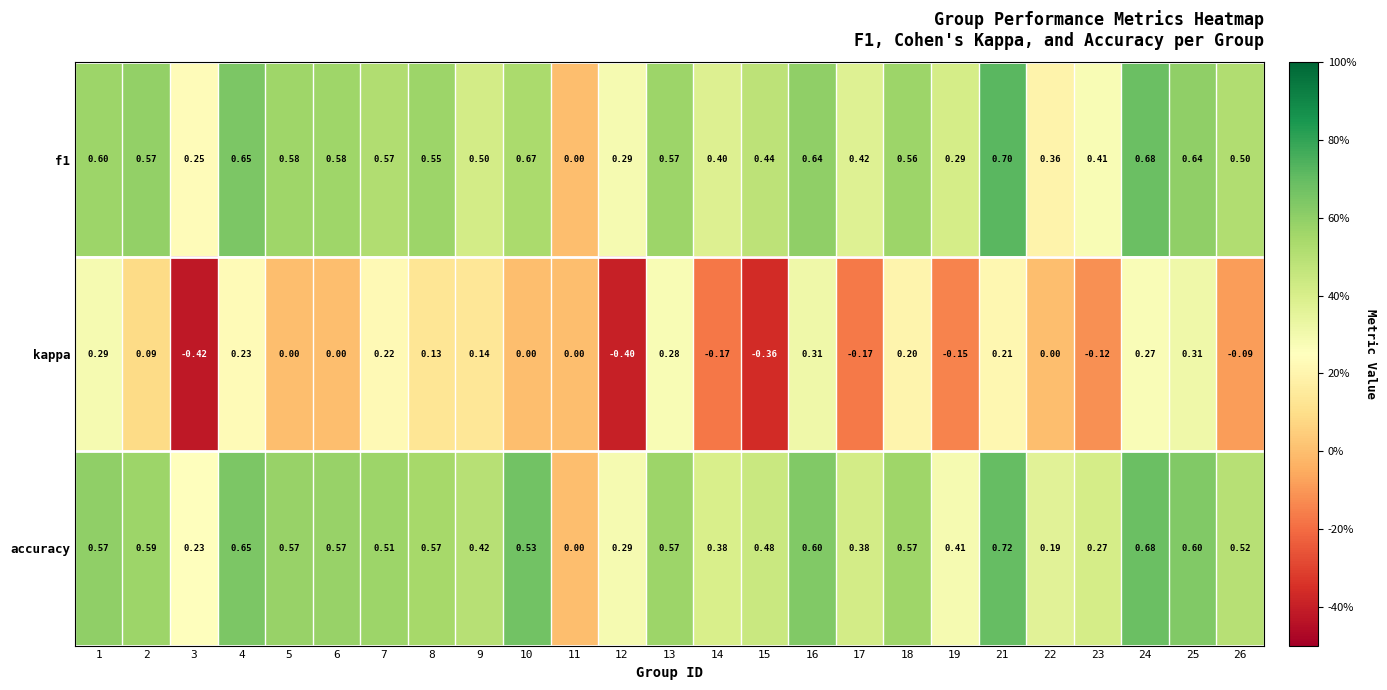

How many data points in kappa are less than 0?

8